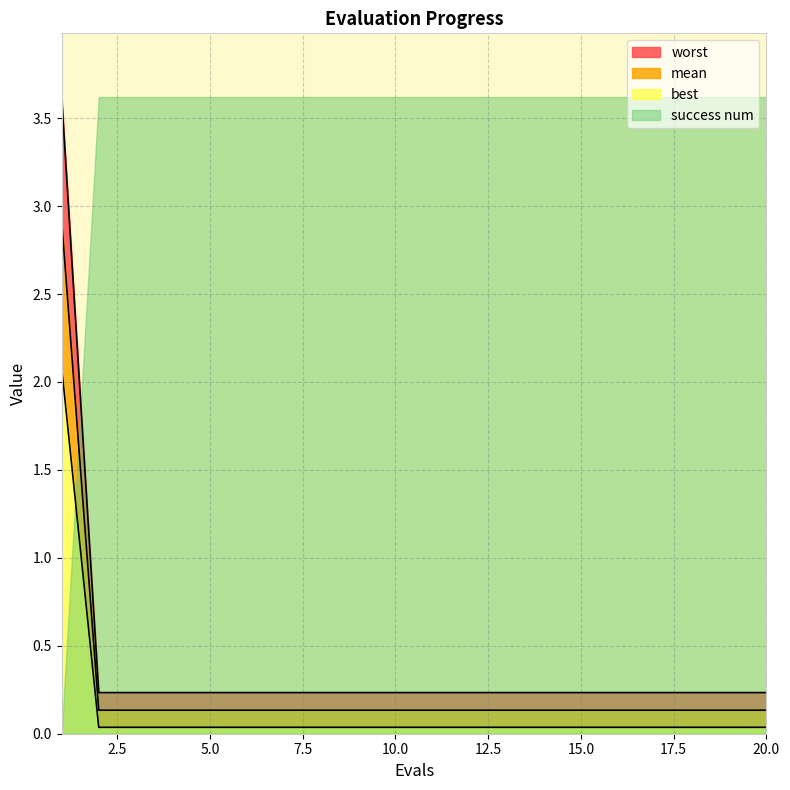

True or false: mean and worst intersect in this chart.

False